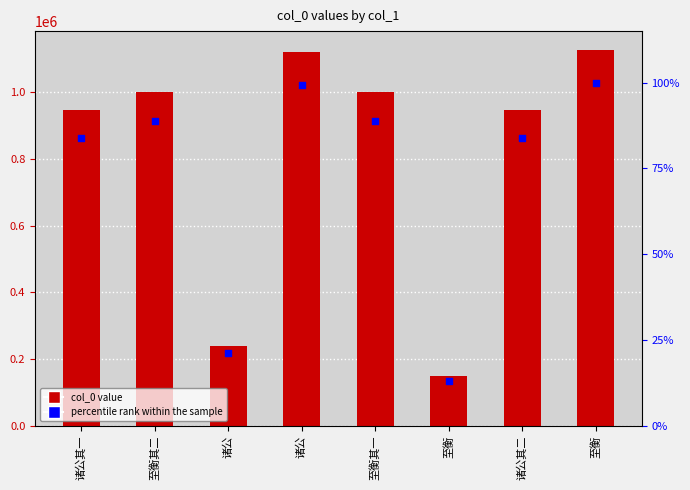

Which series reaches the minimum Y coordinate?

col_0